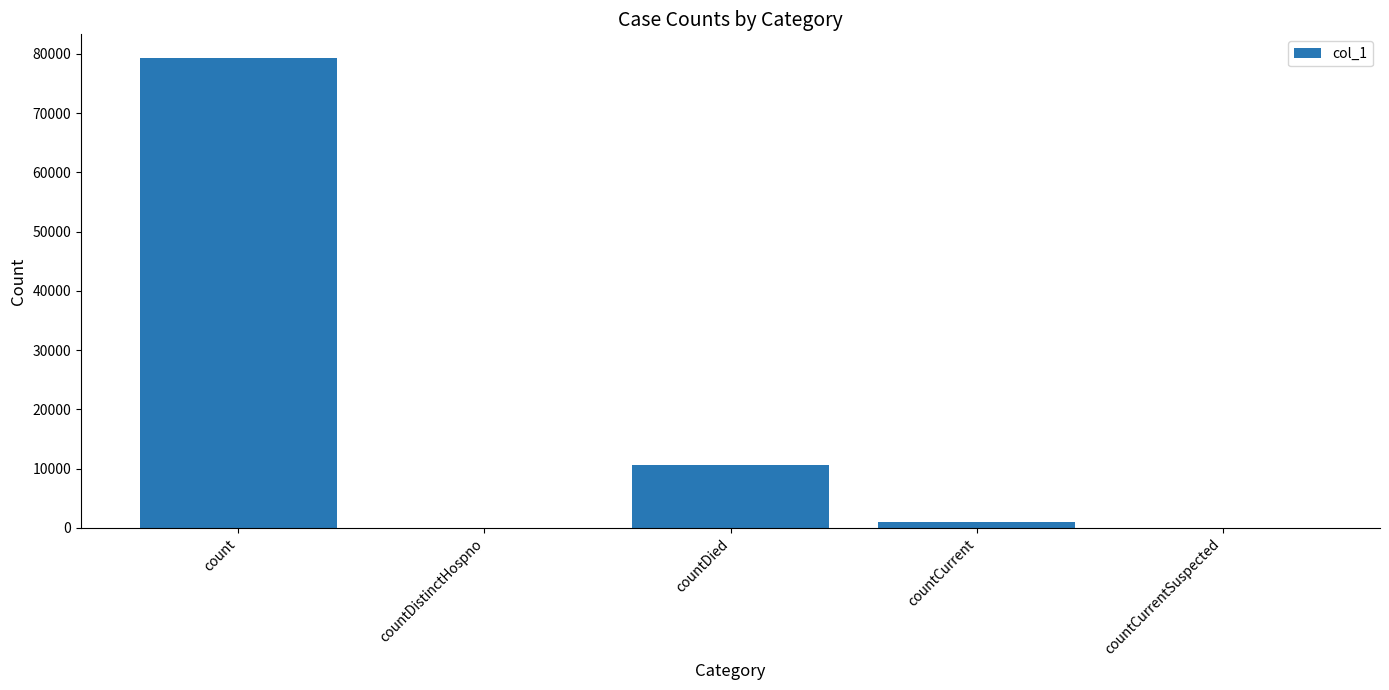

What is the change in value from count to countDied?

-68734